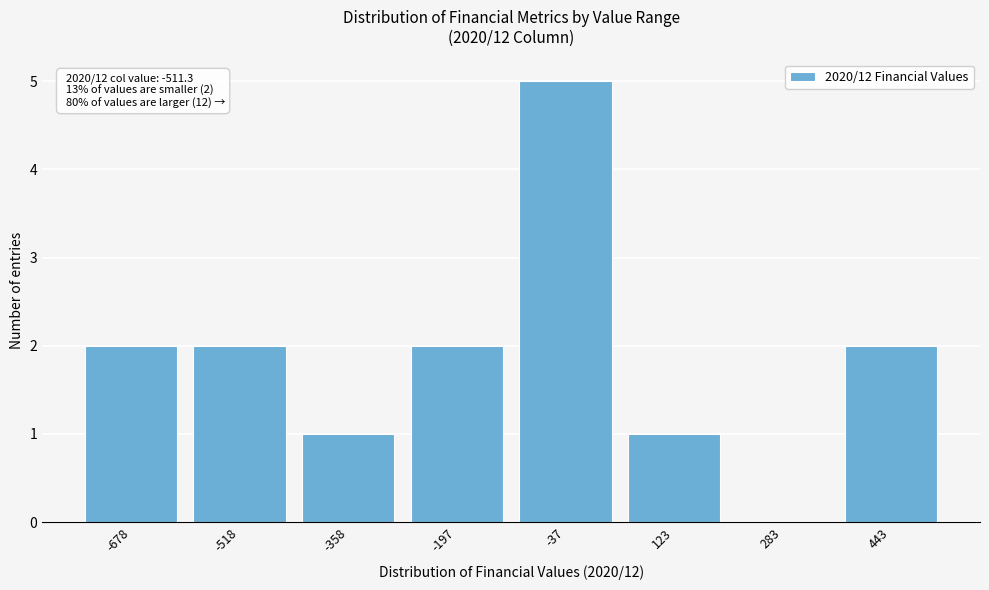

Reading left to right, transcribe all the data shown in this chart.

-678=2	-518=2	-358=1	-197=2	-37=5	123=1	283=0	443=2